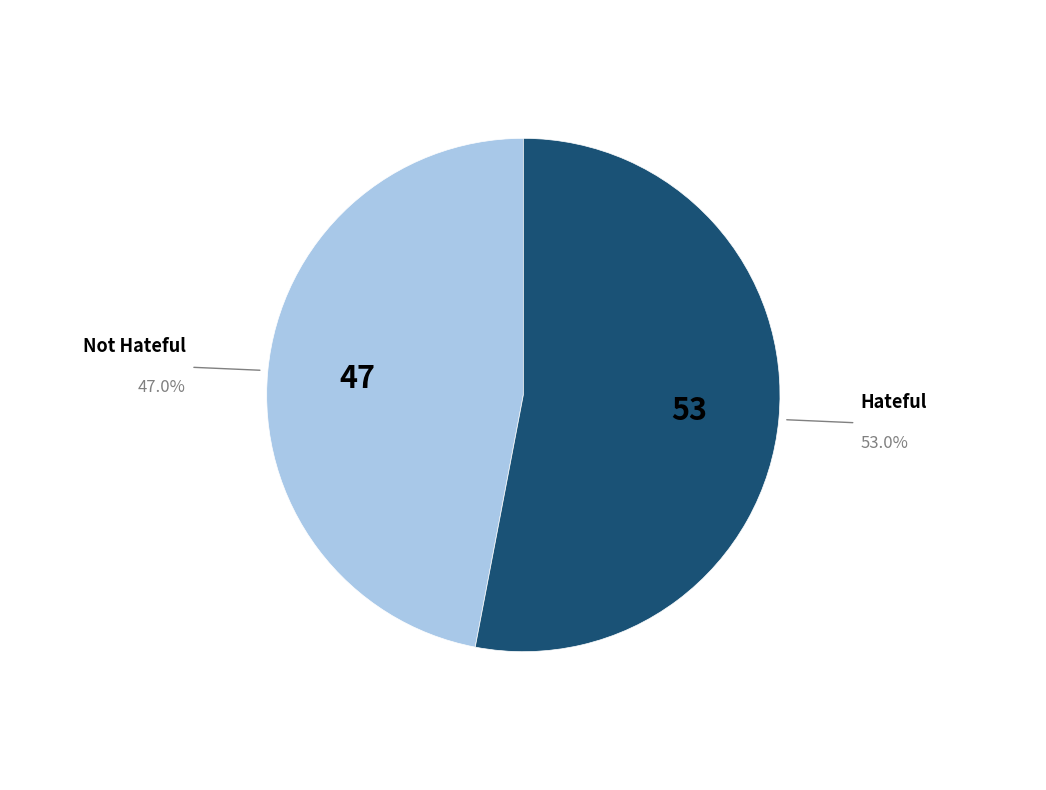

Between Hateful and Not Hateful, which is larger?

Hateful